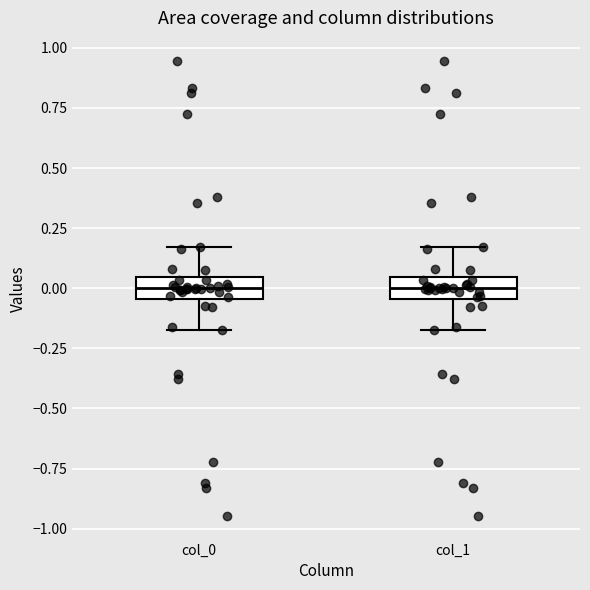

Where does the median line of the box for col_1 sit on the y-axis? The values are not printed on the chart, so give them approximately, as read against the axis.

0.00